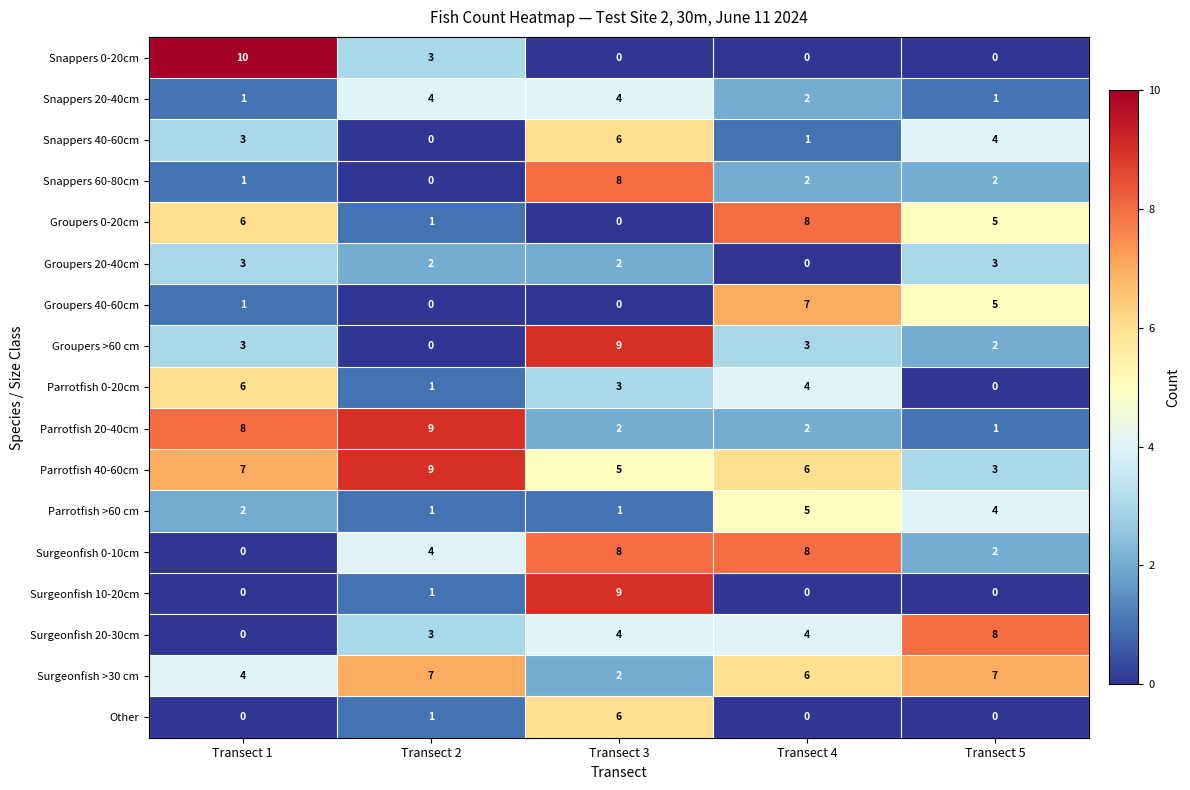

Which series has the largest range (max minus min)?

Snappers 0-20cm